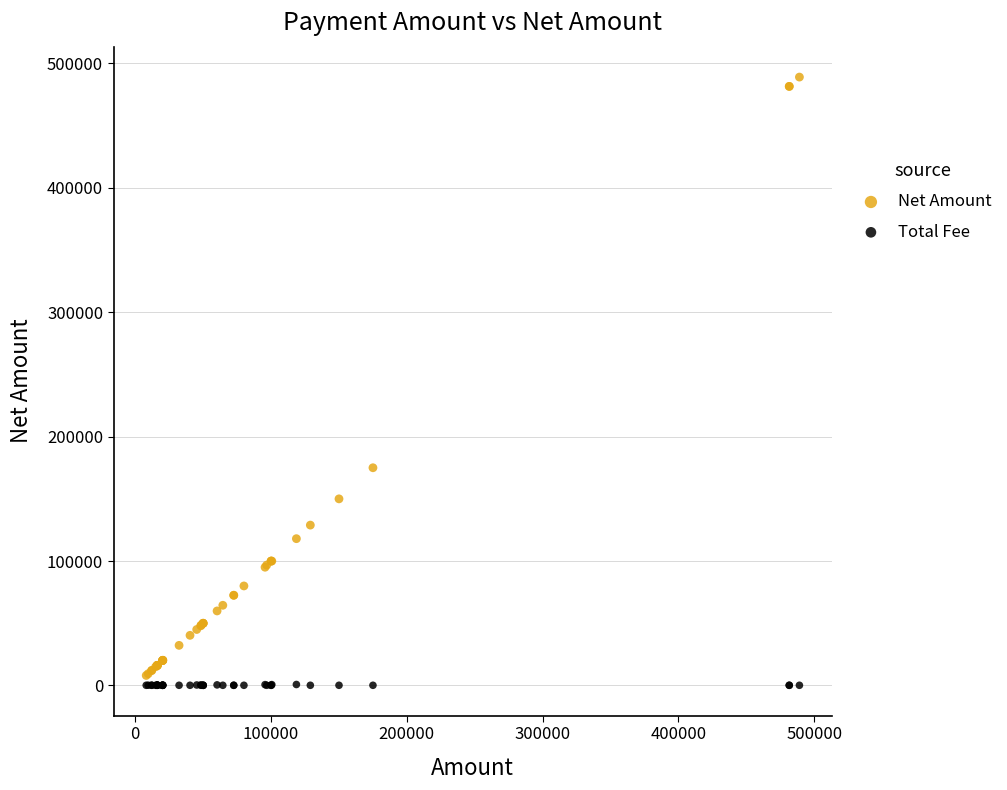

Across all series, what Y value is closest to 244575?

175000.0